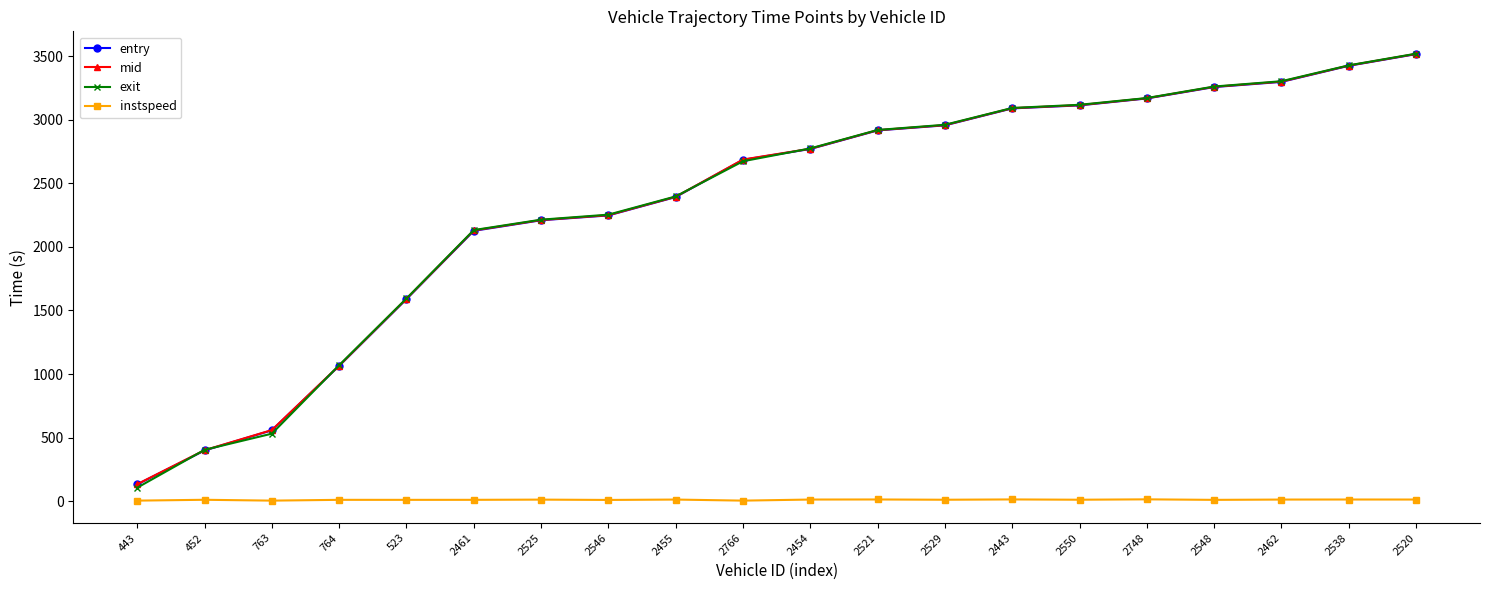

Which series has the largest range (max minus min)?

exit